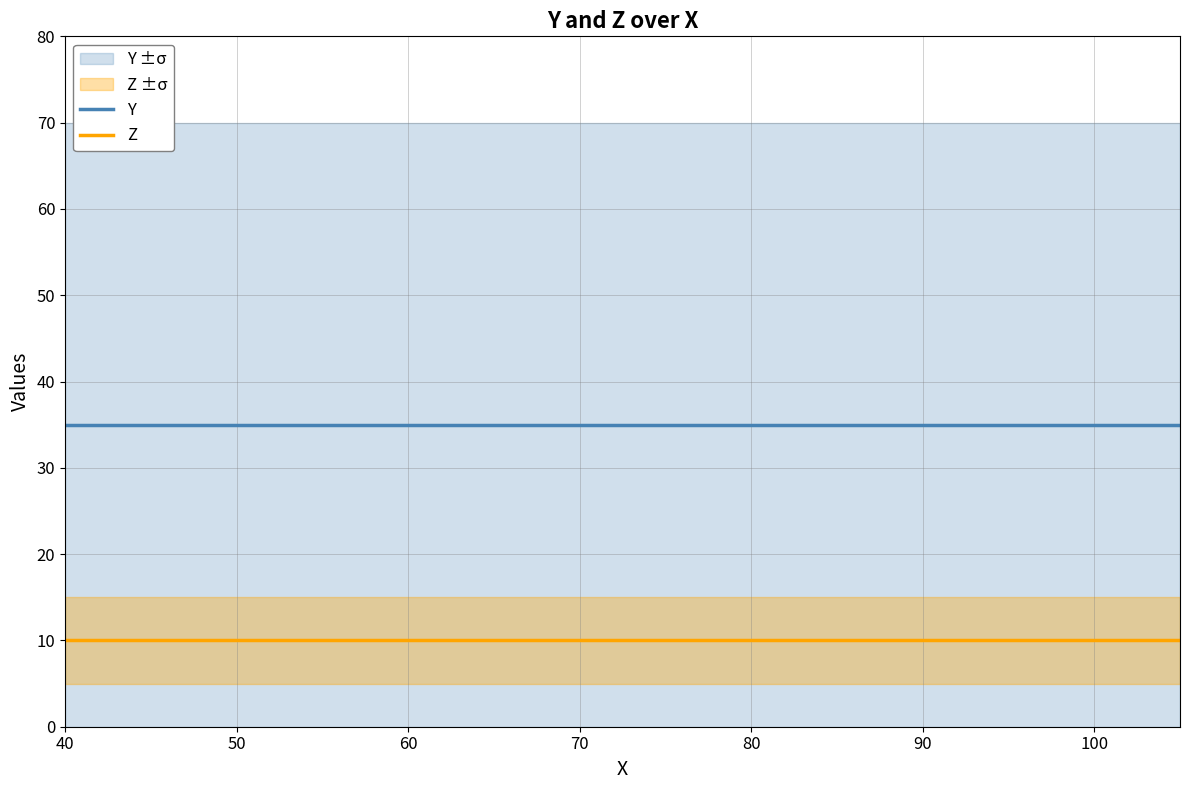

Which has a higher value, 50 or 40?

50